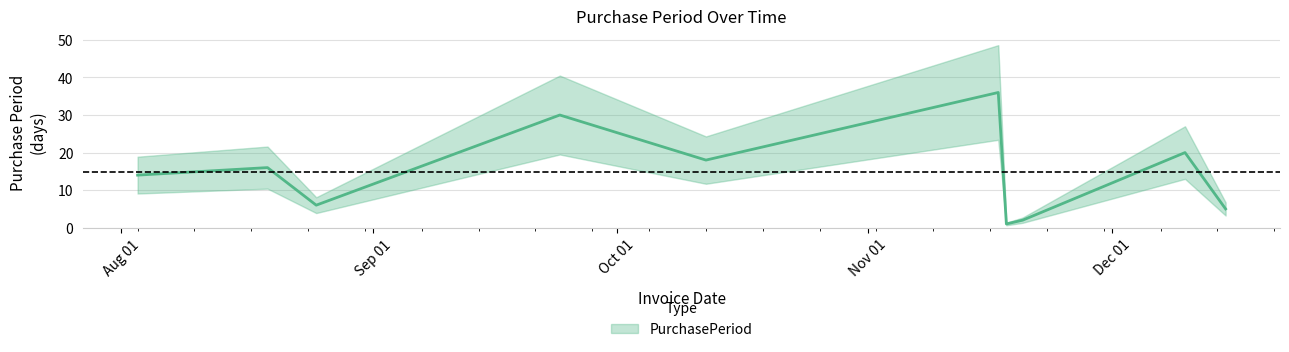

Rank the categories by value from lowest to highest.

2015-11-18, 2015-11-20, 2015-12-15, 2015-08-25, 2015-08-03, 2015-08-19, 2015-10-12, 2015-12-10, 2015-09-24, 2015-11-17